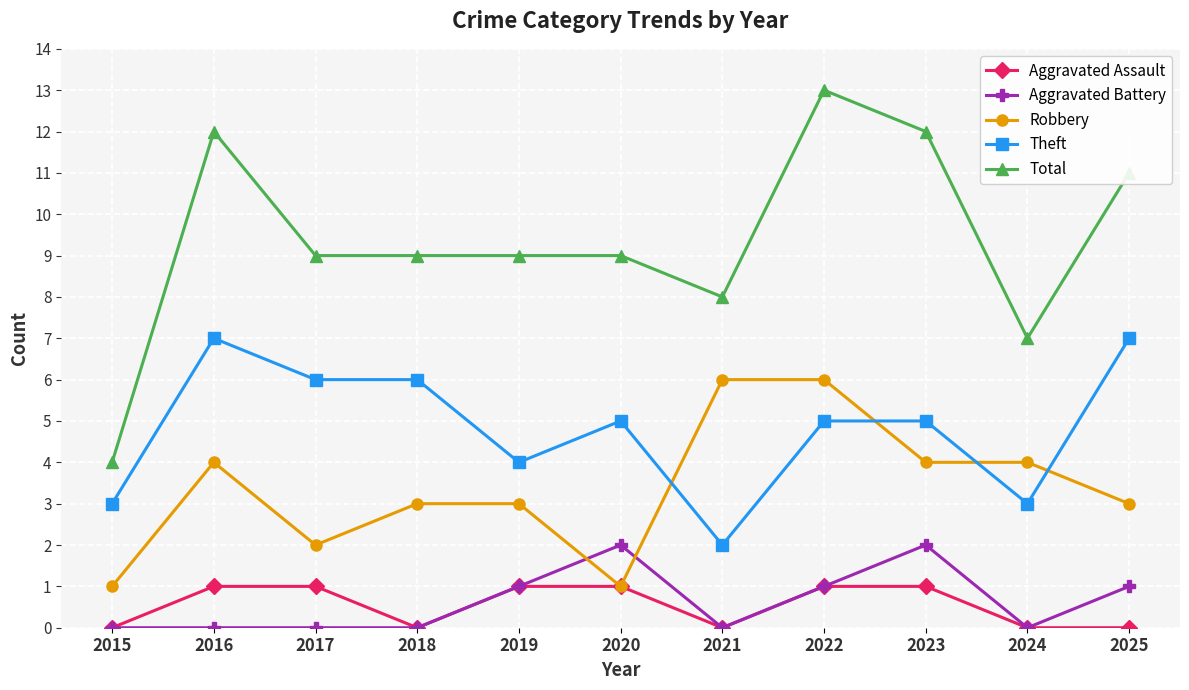

Which category has the lowest value in the Total series?

2015